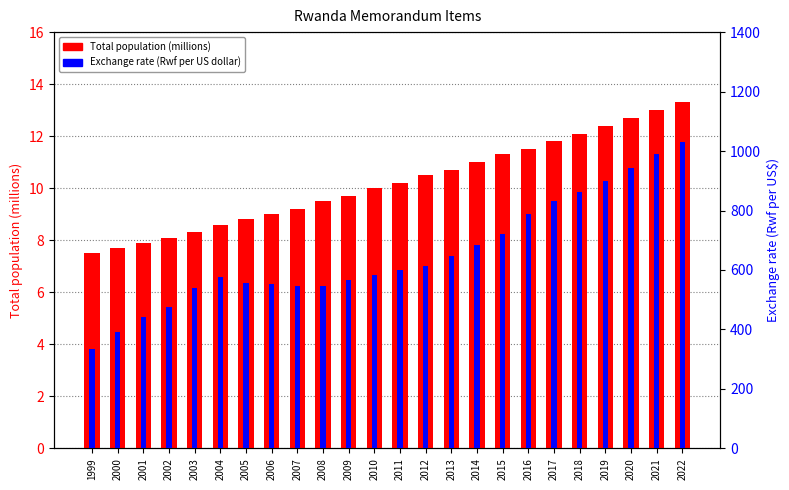

What is the total value across all series at 2022?

1044.3